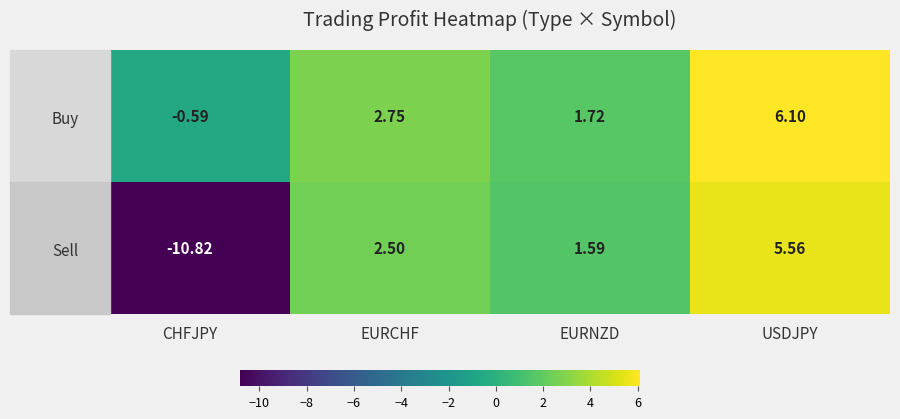

At which label does Buy first exceed 2?

EURCHF